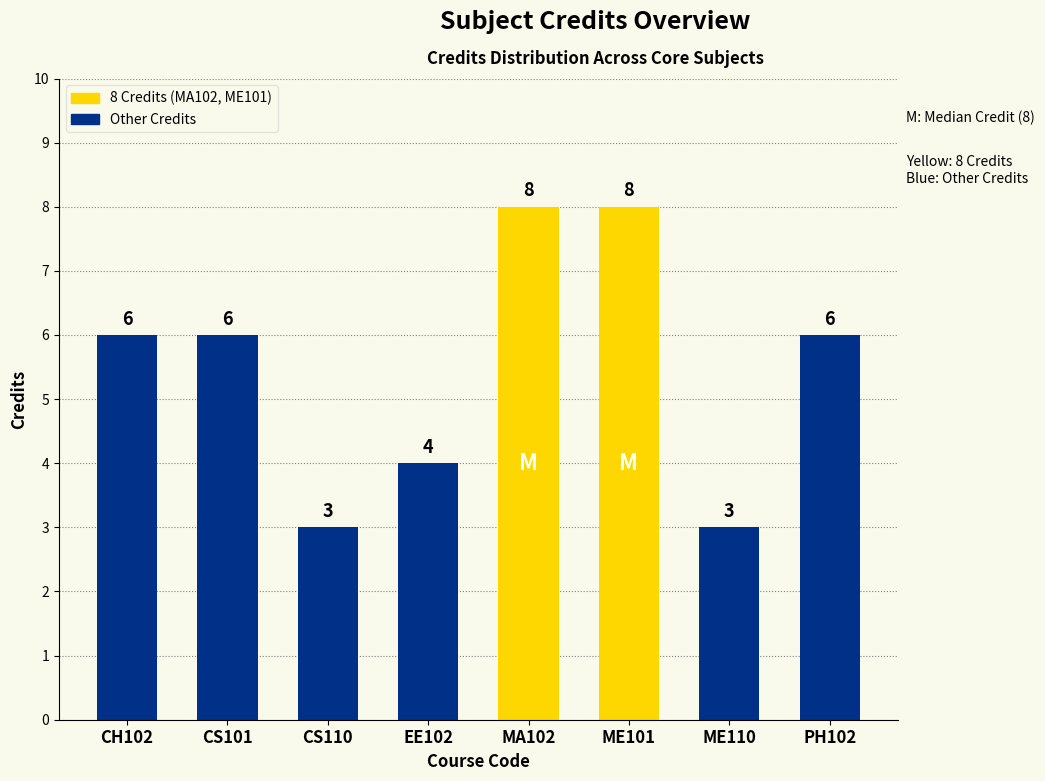

How many values are between 4 and 8?

6